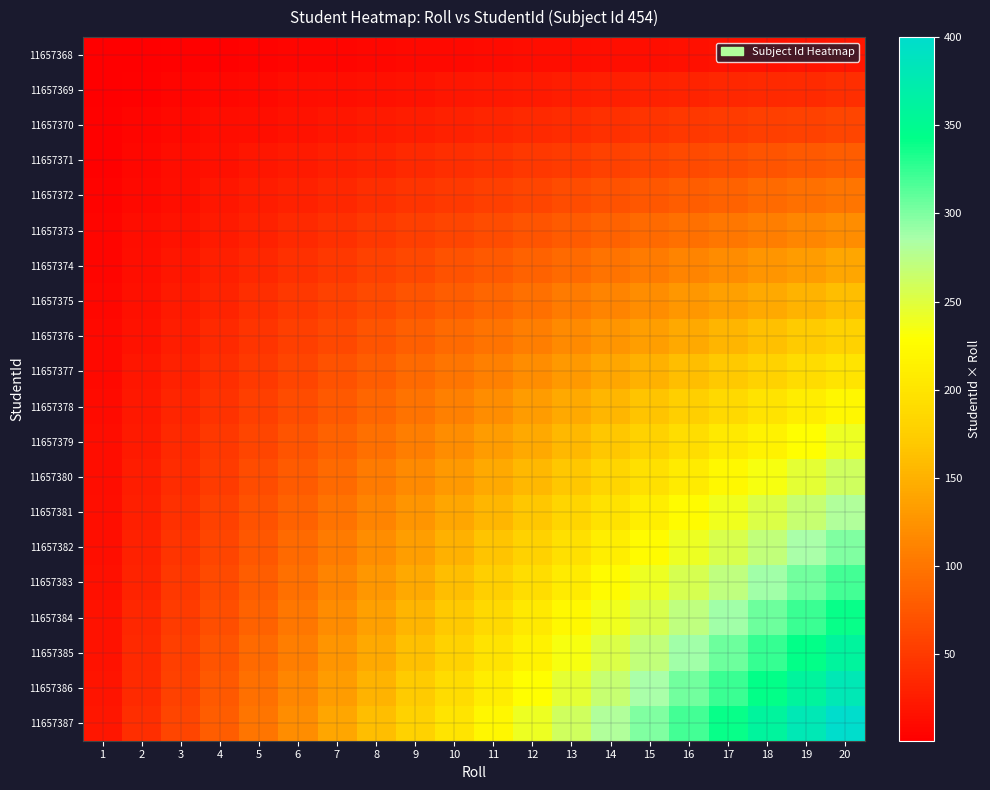

Reading left to right, list all the values displayed in this chart.

11657368: 1=1	2=2	3=3	4=4	5=5	6=6	7=7	8=8	9=9	10=10	11=11	12=12	13=13	14=14	15=15	16=16	17=17	18=18	19=19	20=20
11657369: 1=2	2=4	3=6	4=8	5=10	6=12	7=14	8=16	9=18	10=20	11=22	12=24	13=26	14=28	15=30	16=32	17=34	18=36	19=38	20=40
11657370: 1=3	2=6	3=9	4=12	5=15	6=18	7=21	8=24	9=27	10=30	11=33	12=36	13=39	14=42	15=45	16=48	17=51	18=54	19=57	20=60
11657371: 1=4	2=8	3=12	4=16	5=20	6=24	7=28	8=32	9=36	10=40	11=44	12=48	13=52	14=56	15=60	16=64	17=68	18=72	19=76	20=80
11657372: 1=5	2=10	3=15	4=20	5=25	6=30	7=35	8=40	9=45	10=50	11=55	12=60	13=65	14=70	15=75	16=80	17=85	18=90	19=95	20=100
11657373: 1=6	2=12	3=18	4=24	5=30	6=36	7=42	8=48	9=54	10=60	11=66	12=72	13=78	14=84	15=90	16=96	17=102	18=108	19=114	20=120
11657374: 1=7	2=14	3=21	4=28	5=35	6=42	7=49	8=56	9=63	10=70	11=77	12=84	13=91	14=98	15=105	16=112	17=119	18=126	19=133	20=140
11657375: 1=8	2=16	3=24	4=32	5=40	6=48	7=56	8=64	9=72	10=80	11=88	12=96	13=104	14=112	15=120	16=128	17=136	18=144	19=152	20=160
11657376: 1=9	2=18	3=27	4=36	5=45	6=54	7=63	8=72	9=81	10=90	11=99	12=108	13=117	14=126	15=135	16=144	17=153	18=162	19=171	20=180
11657377: 1=10	2=20	3=30	4=40	5=50	6=60	7=70	8=80	9=90	10=100	11=110	12=120	13=130	14=140	15=150	16=160	17=170	18=180	19=190	20=200
11657378: 1=11	2=22	3=33	4=44	5=55	6=66	7=77	8=88	9=99	10=110	11=121	12=132	13=143	14=154	15=165	16=176	17=187	18=198	19=209	20=220
11657379: 1=12	2=24	3=36	4=48	5=60	6=72	7=84	8=96	9=108	10=120	11=132	12=144	13=156	14=168	15=180	16=192	17=204	18=216	19=228	20=240
11657380: 1=13	2=26	3=39	4=52	5=65	6=78	7=91	8=104	9=117	10=130	11=143	12=156	13=169	14=182	15=195	16=208	17=221	18=234	19=247	20=260
11657381: 1=14	2=28	3=42	4=56	5=70	6=84	7=98	8=112	9=126	10=140	11=154	12=168	13=182	14=196	15=210	16=224	17=238	18=252	19=266	20=280
11657382: 1=15	2=30	3=45	4=60	5=75	6=90	7=105	8=120	9=135	10=150	11=165	12=180	13=195	14=210	15=225	16=240	17=255	18=270	19=285	20=300
11657383: 1=16	2=32	3=48	4=64	5=80	6=96	7=112	8=128	9=144	10=160	11=176	12=192	13=208	14=224	15=240	16=256	17=272	18=288	19=304	20=320
11657384: 1=17	2=34	3=51	4=68	5=85	6=102	7=119	8=136	9=153	10=170	11=187	12=204	13=221	14=238	15=255	16=272	17=289	18=306	19=323	20=340
11657385: 1=18	2=36	3=54	4=72	5=90	6=108	7=126	8=144	9=162	10=180	11=198	12=216	13=234	14=252	15=270	16=288	17=306	18=324	19=342	20=360
11657386: 1=19	2=38	3=57	4=76	5=95	6=114	7=133	8=152	9=171	10=190	11=209	12=228	13=247	14=266	15=285	16=304	17=323	18=342	19=361	20=380
11657387: 1=20	2=40	3=60	4=80	5=100	6=120	7=140	8=160	9=180	10=200	11=220	12=240	13=260	14=280	15=300	16=320	17=340	18=360	19=380	20=400